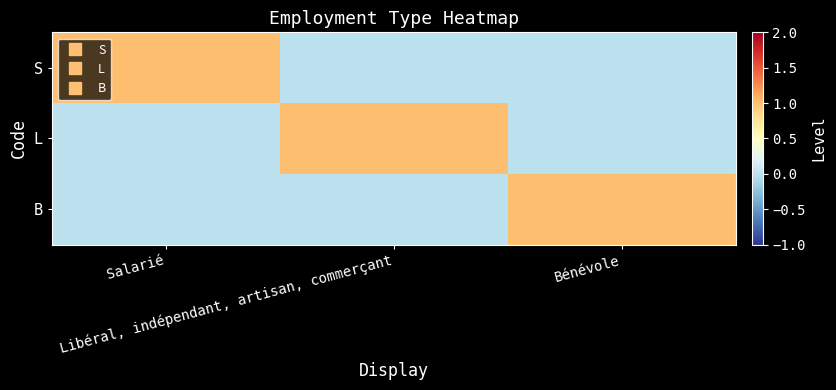

What is the total value across all series at Bénévole?

1